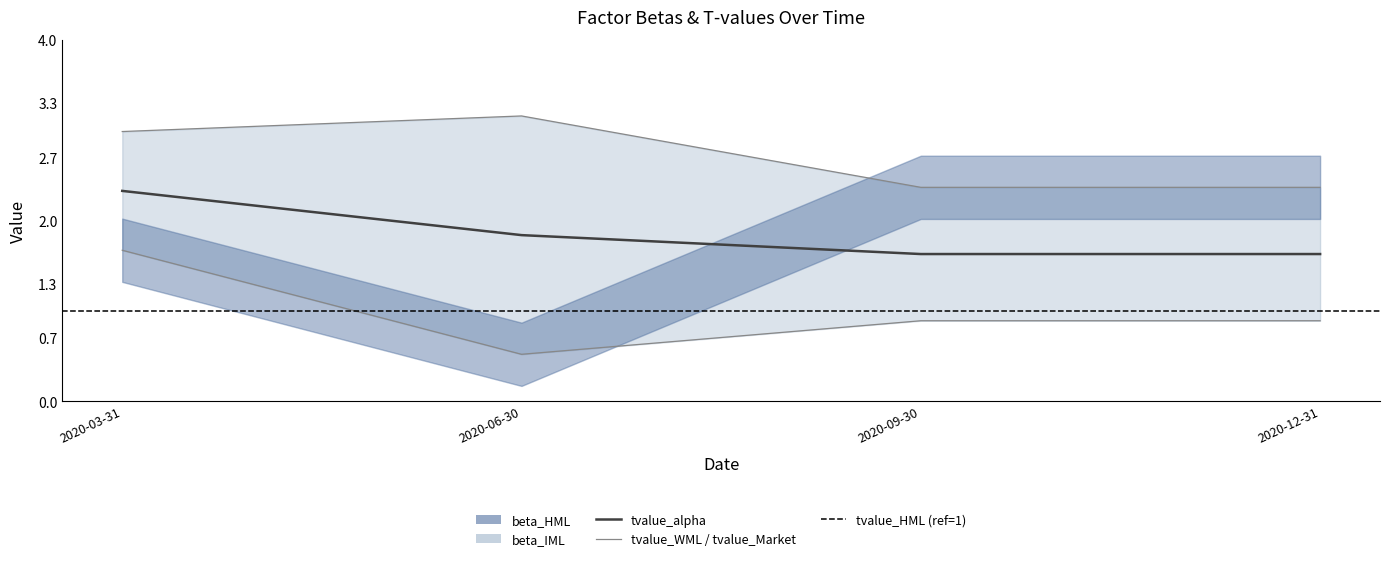

Which label corresponds to the largest value in the chart?

2020-06-30